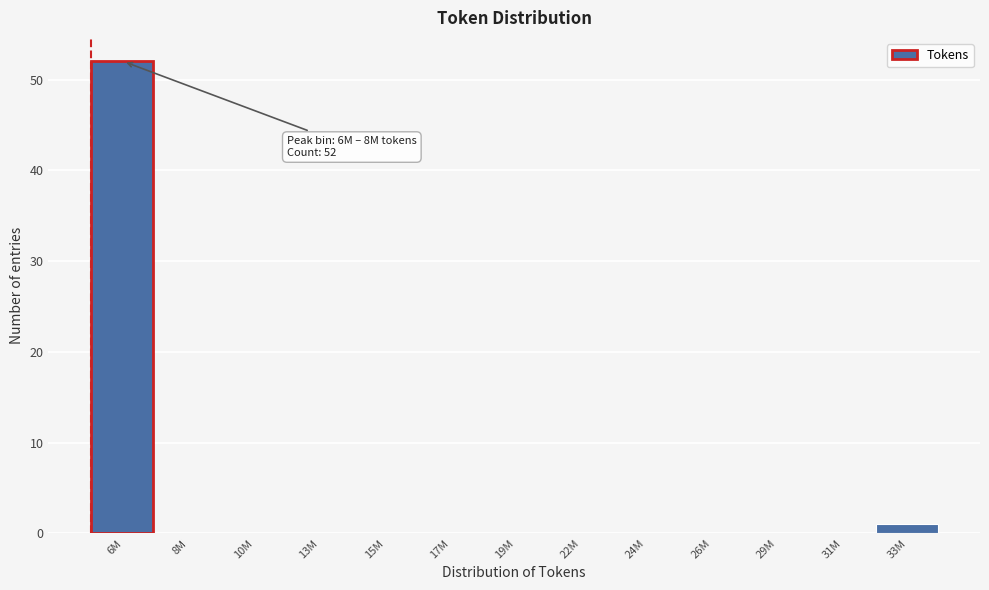

Reading left to right, transcribe all the data shown in this chart.

6M=52	8M=0	10M=0	13M=0	15M=0	17M=0	19M=0	22M=0	24M=0	26M=0	29M=0	31M=0	33M=1